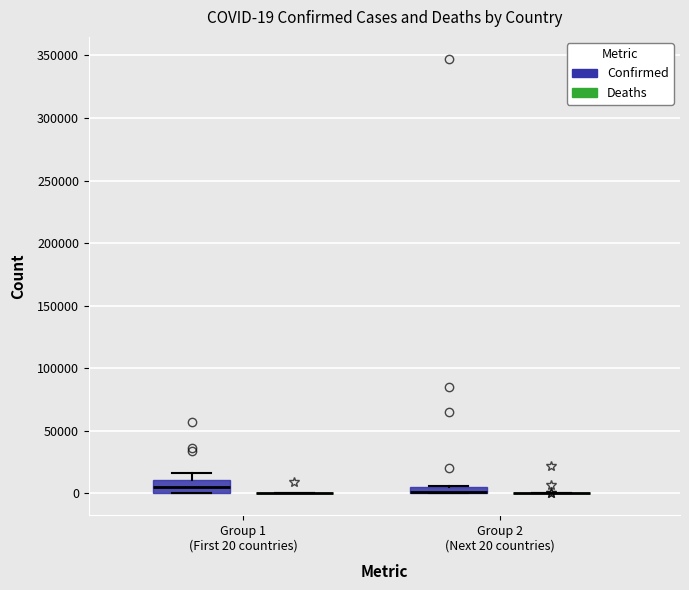

Which box is the tallest, from its lower edge to its upper edge?

Group 1 (First 20 countries) (Confirmed)